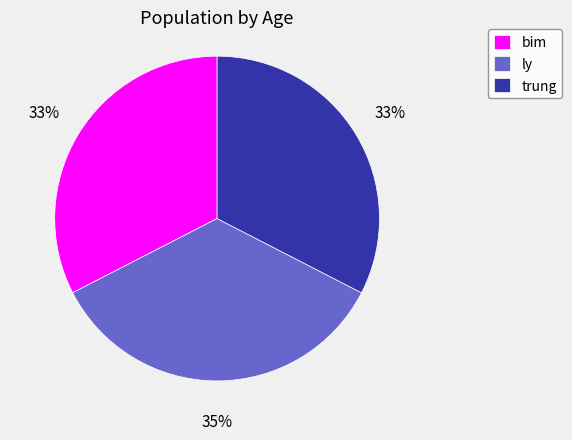

Which slice is the largest?

ly